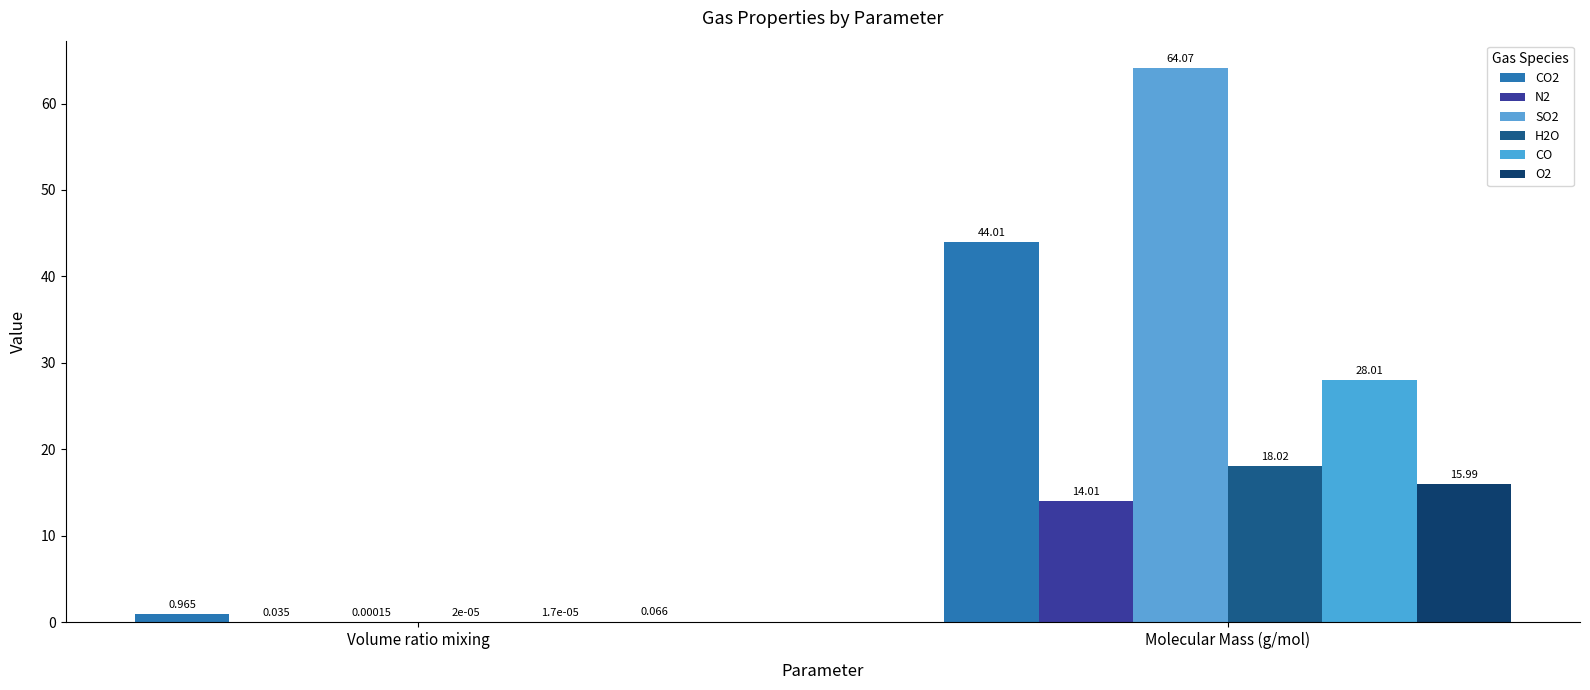

Between Volume ratio mixing and Molecular Mass (g/mol), which series saw the biggest shift?

SO2